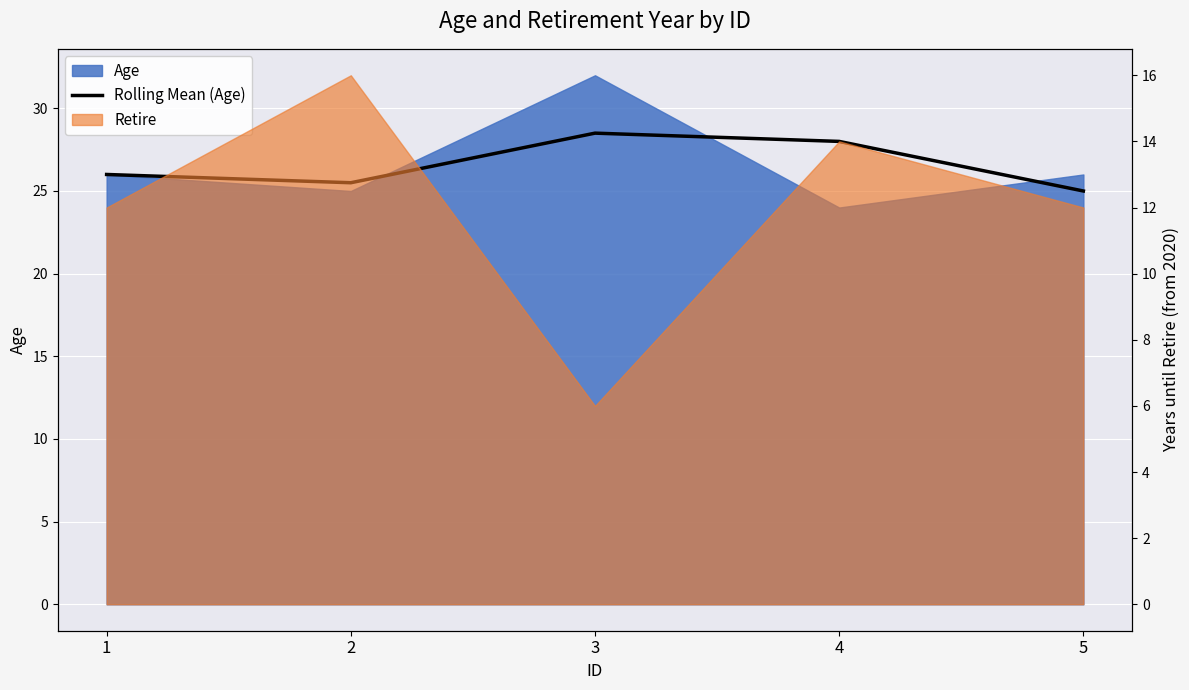

At which category does the chart reach its peak across all series?

3